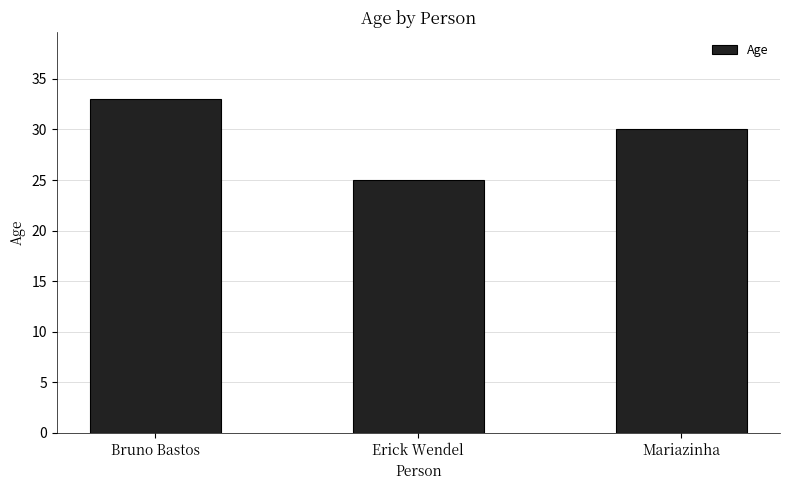

Is it true that the value at Erick Wendel is 17?

False